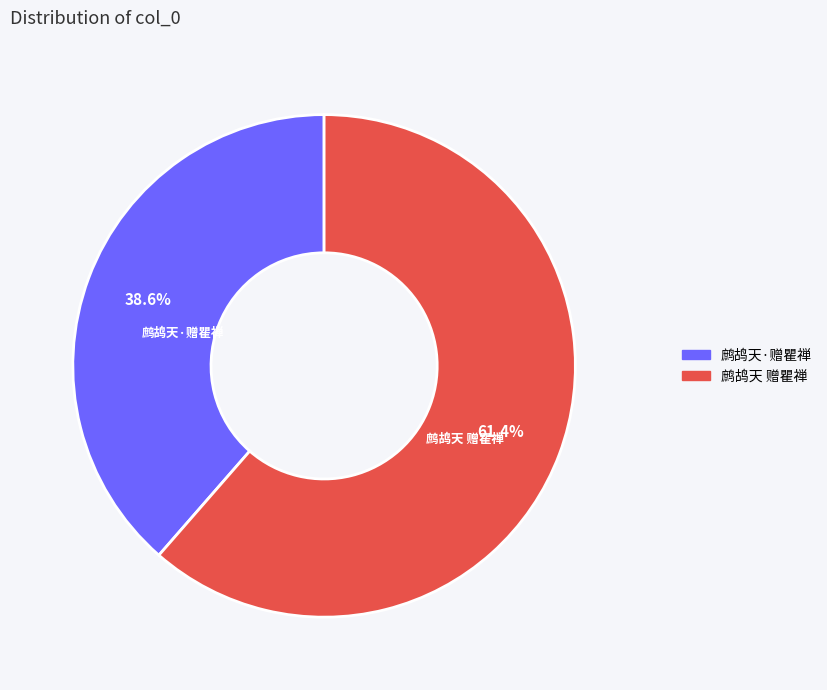

Does any single category account for the majority?

Yes